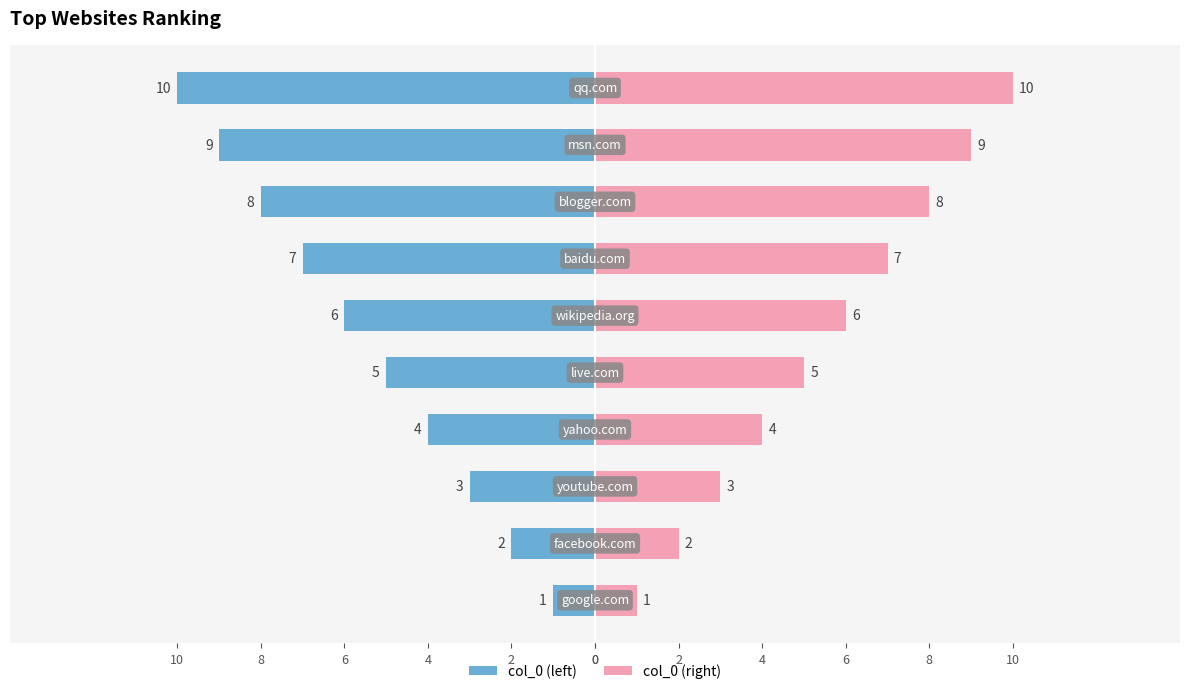

True or false: col_0 (right) has a value of 13 at 2.

False